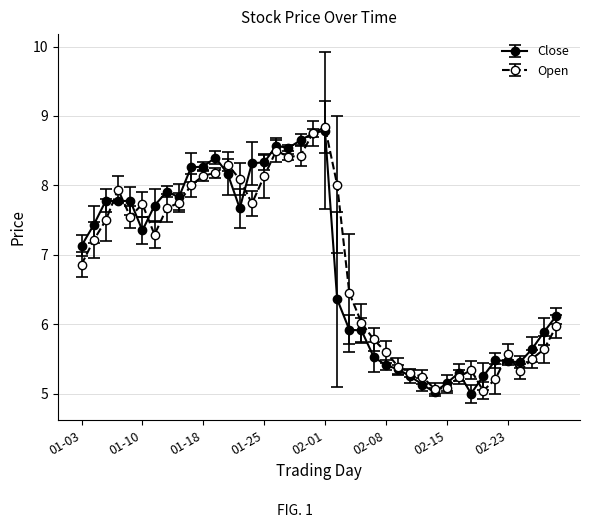

What is the greatest value displayed?

8.8